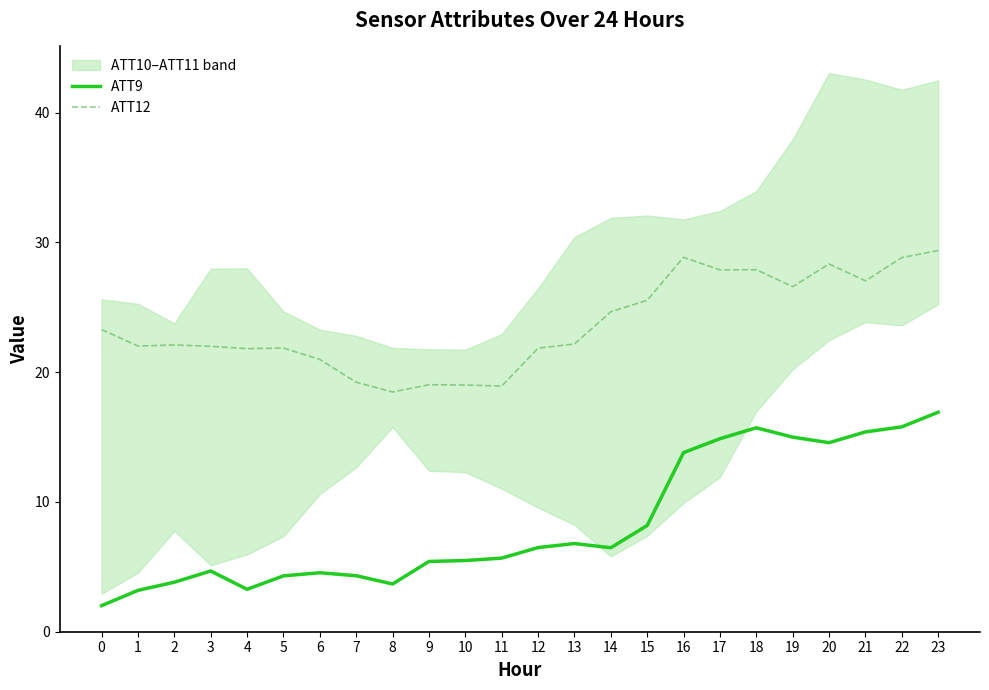

Does the chart display data point markers on the line(s)?

No